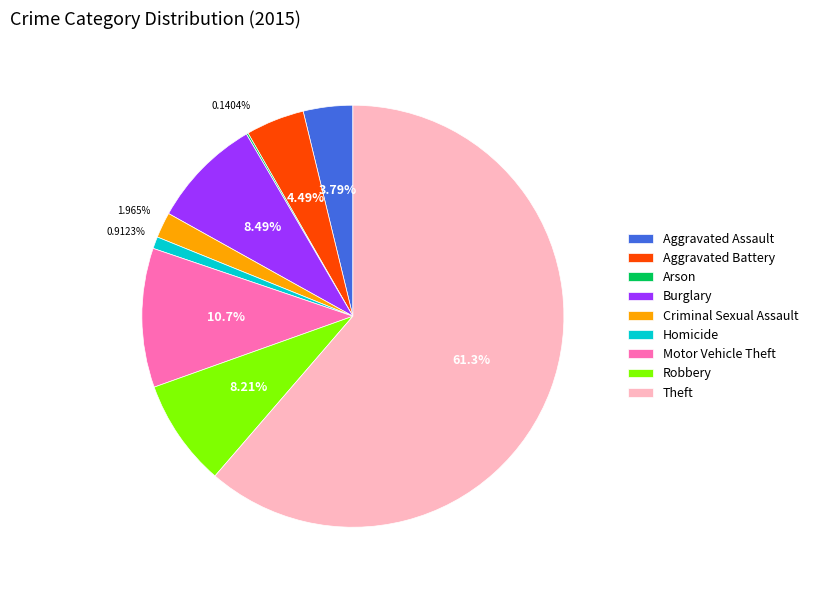

To the nearest percent, what percentage of the pie is Homicide?

1%